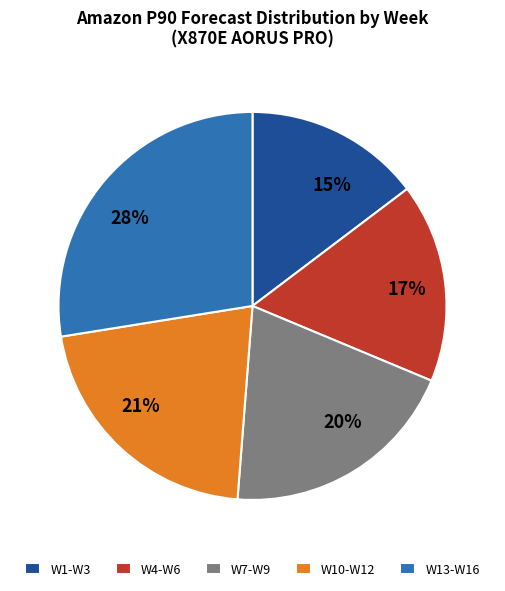

To the nearest percent, what is the average slice percentage?

20%